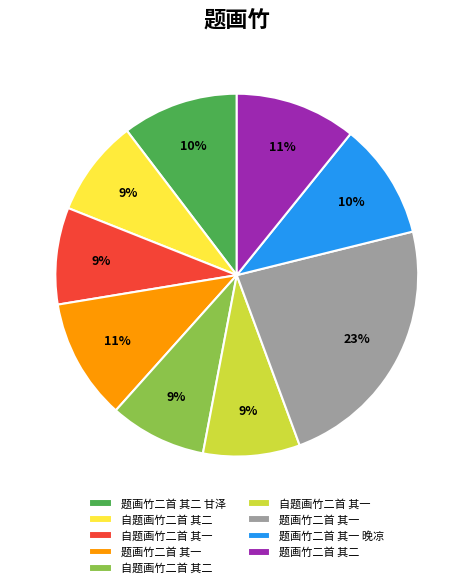

Is there a majority slice in this chart?

No